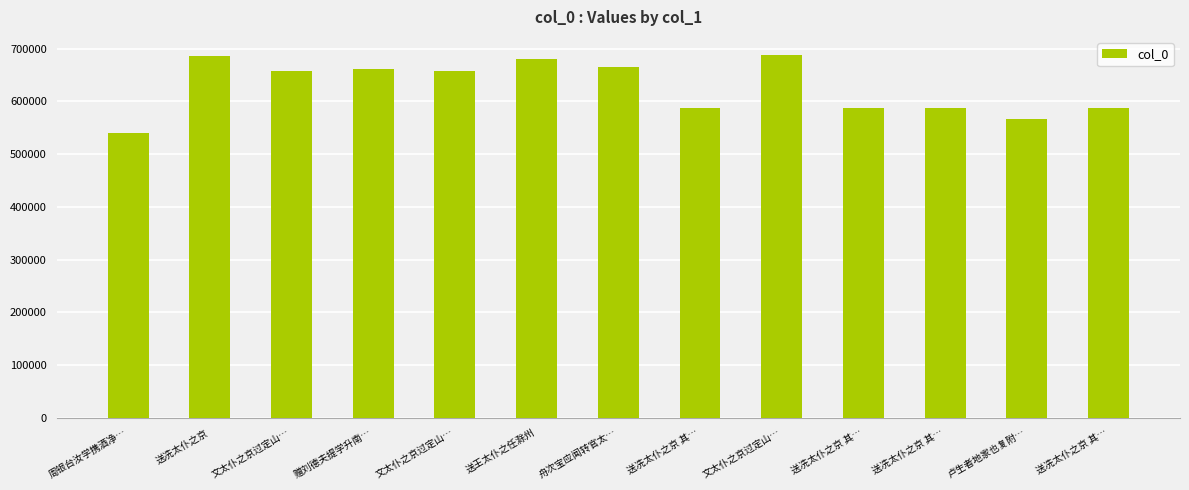

How many bars are there in total?

13